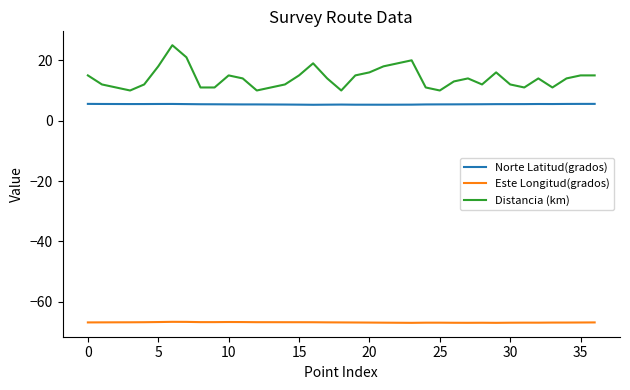

Which series has the largest total across all categories?

Distancia (km)